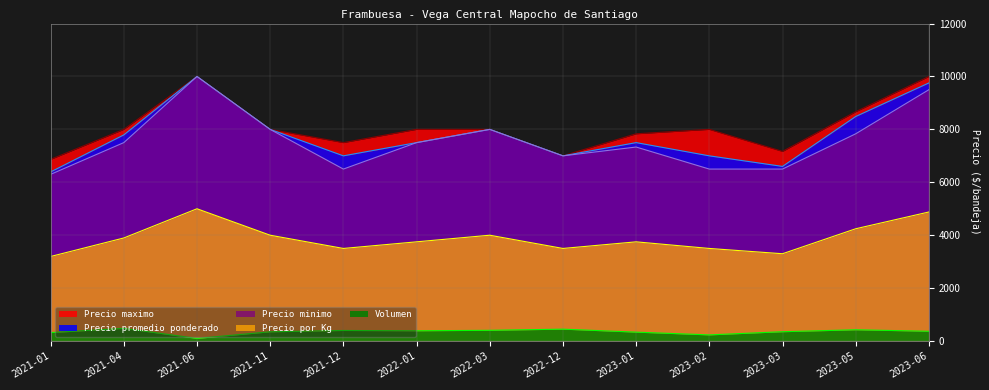

Which series has the largest total across all categories?

Precio maximo